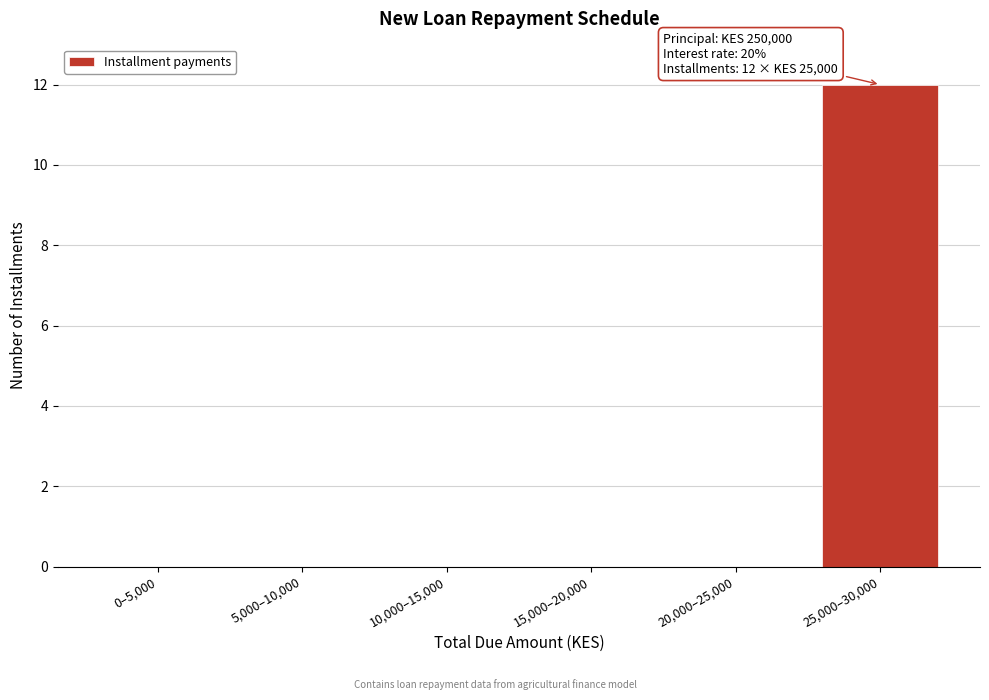

Reading left to right, extract all data points from this chart.

0–5,000=0	5,000–10,000=0	10,000–15,000=0	15,000–20,000=0	20,000–25,000=0	25,000–30,000=12